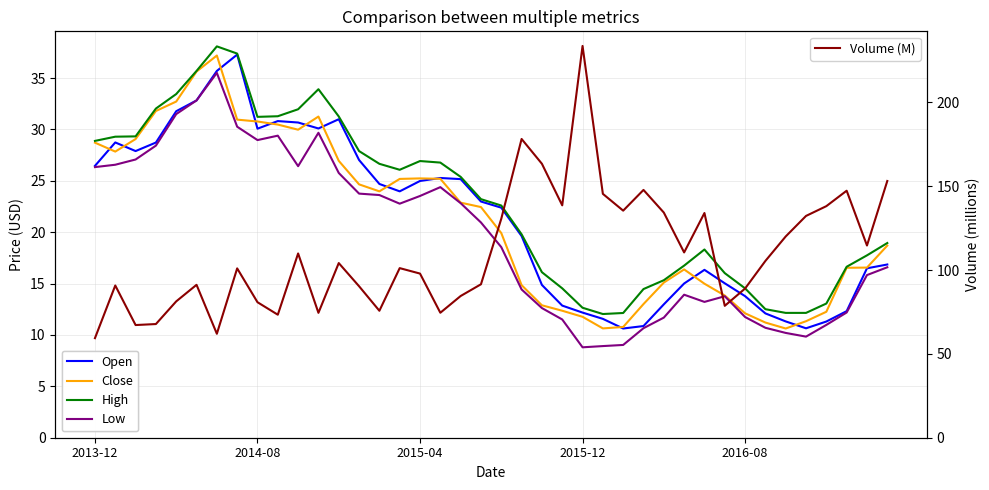

What is the minimum value shown in the chart?

8.8